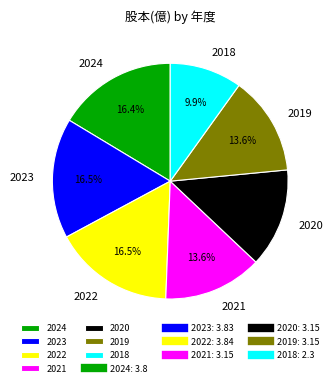

To the nearest percent, what is the average slice percentage?

14%